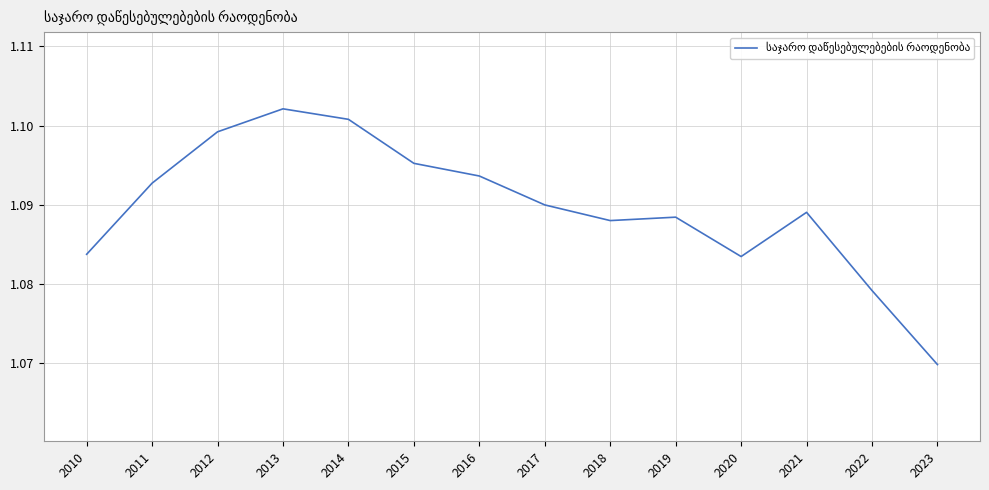

Is it true that the value at 2015 is 1.4?

False